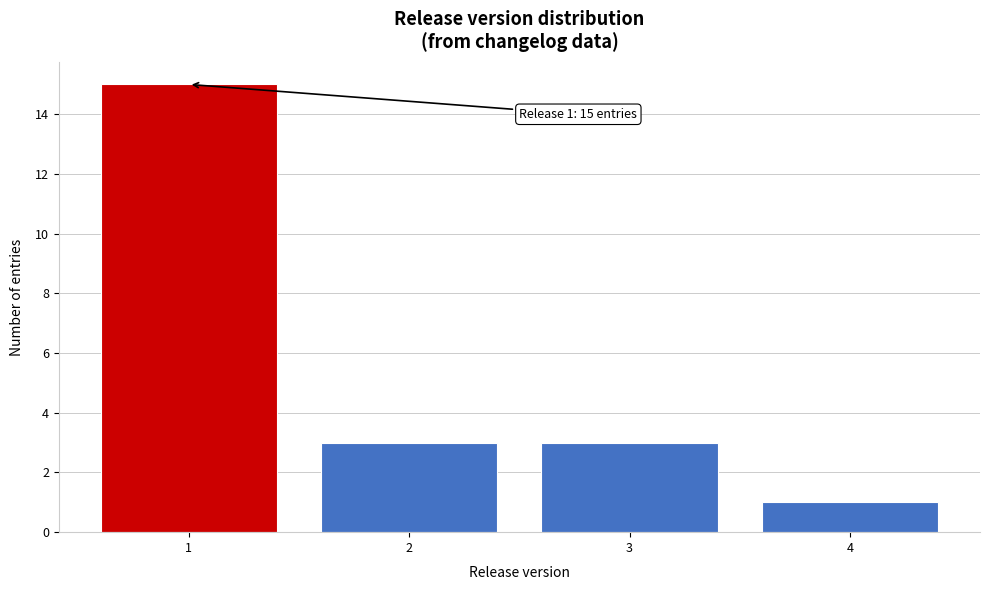

Reading left to right, transcribe all the data shown in this chart.

1=15	2=3	3=3	4=1